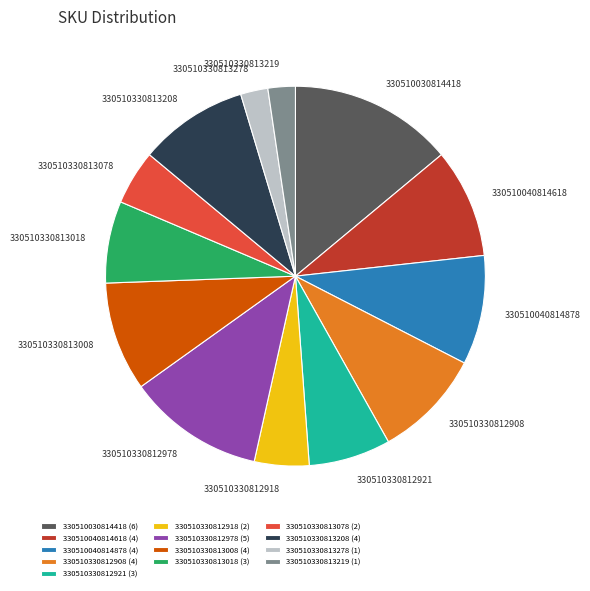

How many slices are in this pie chart?

13